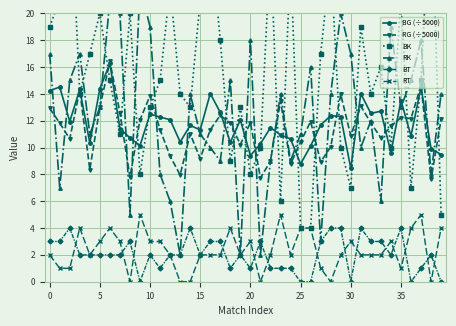

Is the value of RG (÷5000) at 19 greater than the value of BK at 15?

No